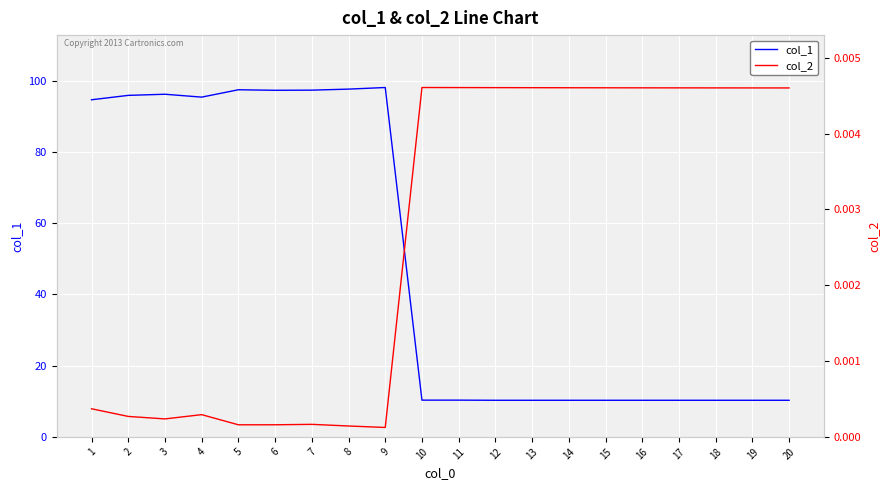

What is the maximum value shown in the chart?

98.1